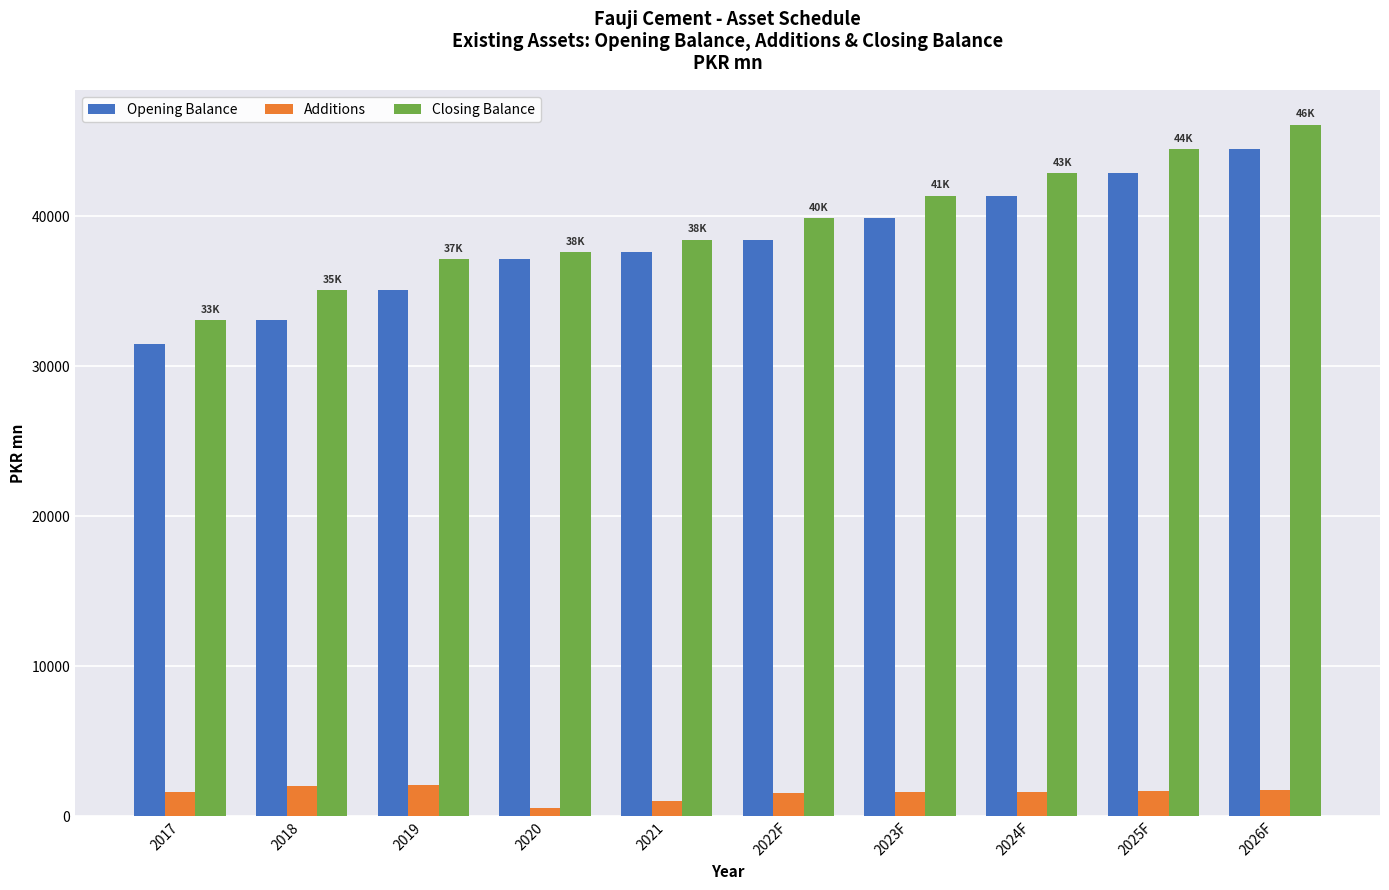

Where is Closing Balance nearest to the value 39607?

2022F